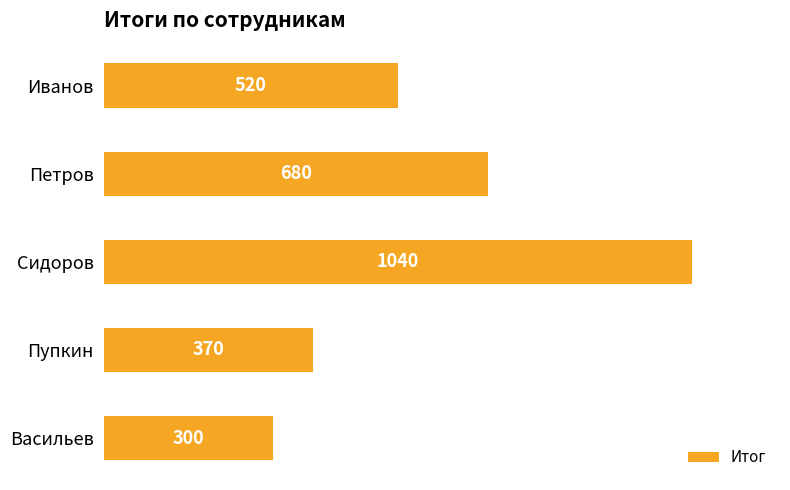

Approximately how many times larger is the value at Сидоров compared to Иванов?

2.0